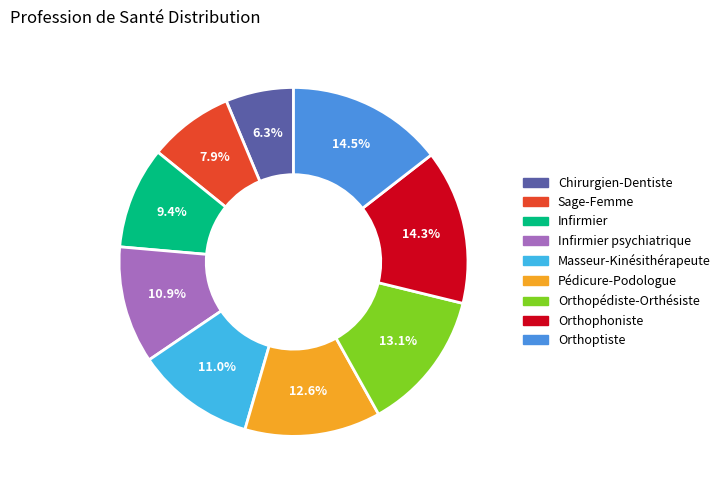

Which category has the smallest portion of the pie?

Chirurgien-Dentiste